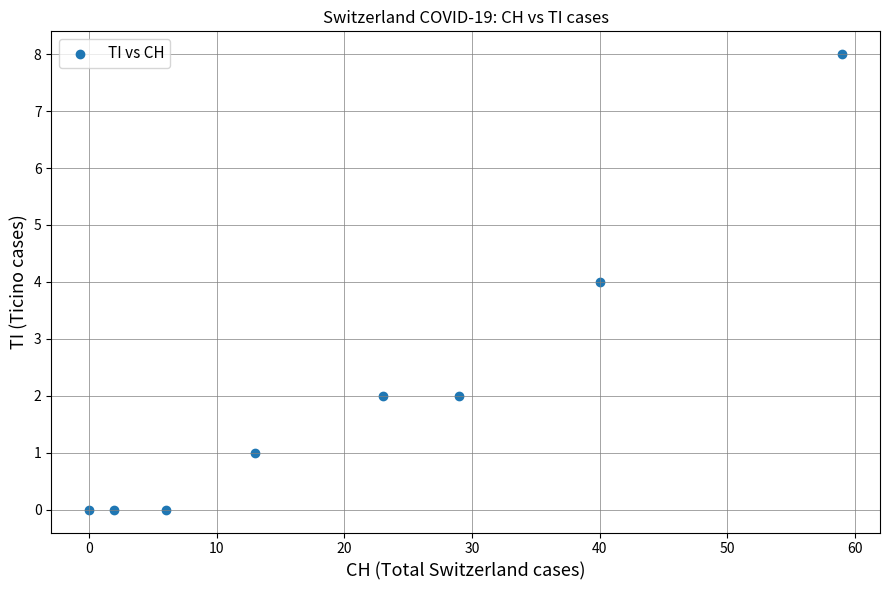

What is the average X value?

22